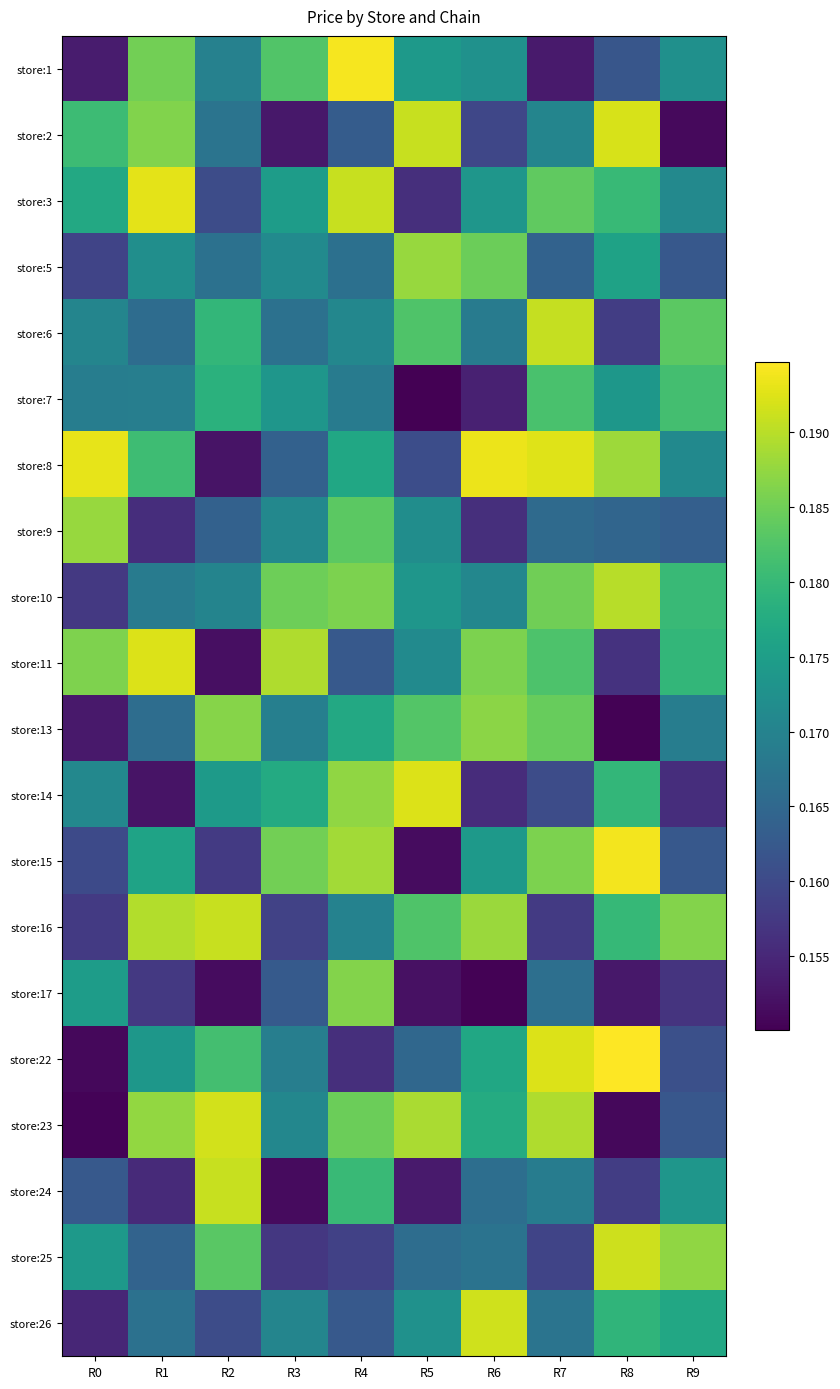

How many distinct data groups are displayed?

20